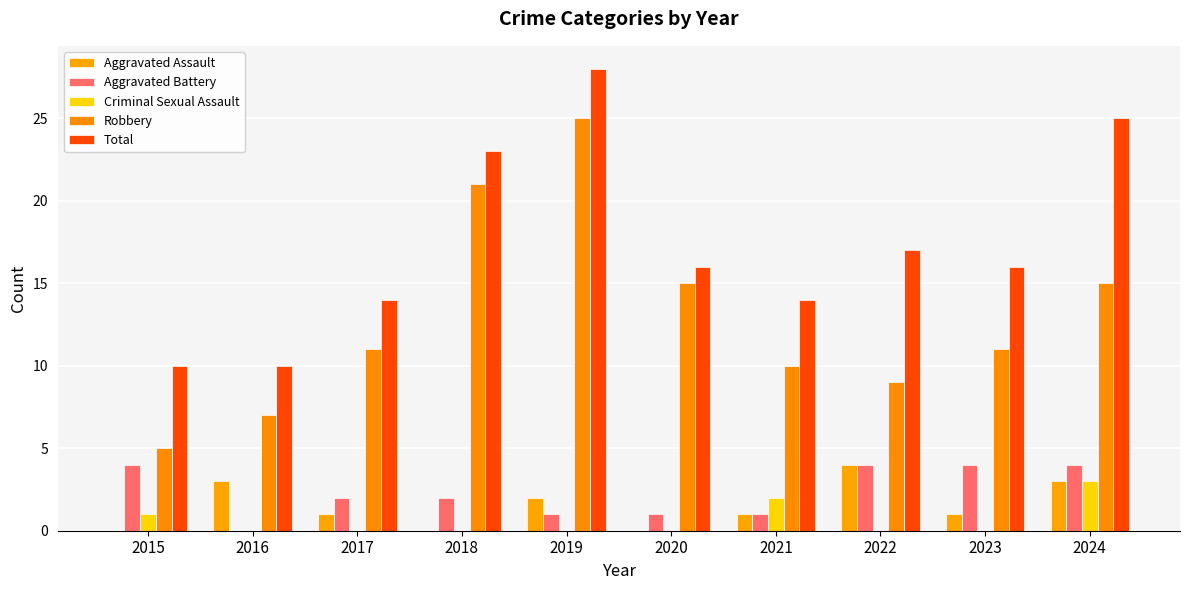

The Aggravated Battery series shows 0 at 2020. True or false?

False